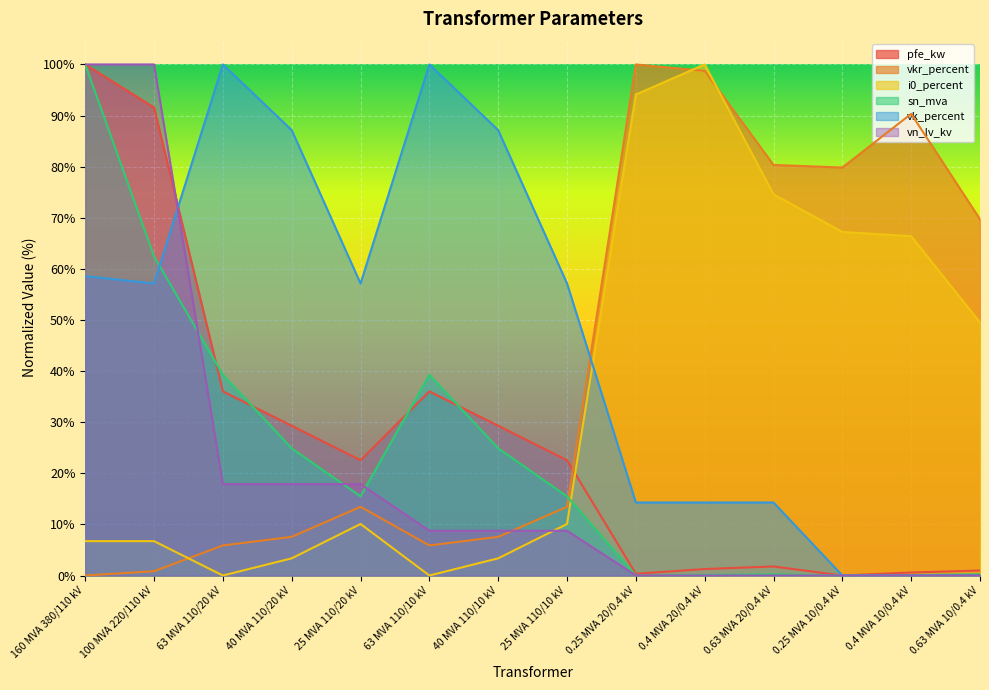

How many times do sn_mva and vn_lv_kv cross each other?

3